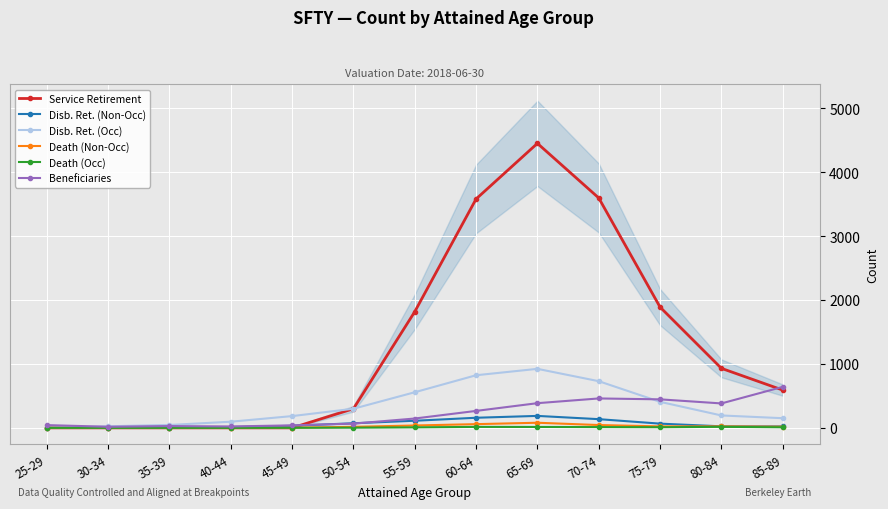

What is the value of the Disb. Ret. (Non-Occ) point at the 12th from the left?

24